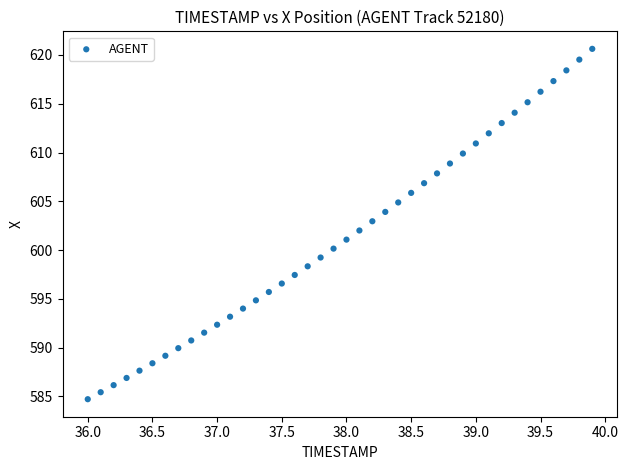

What is the range of Y values (max minus min)?

35.9